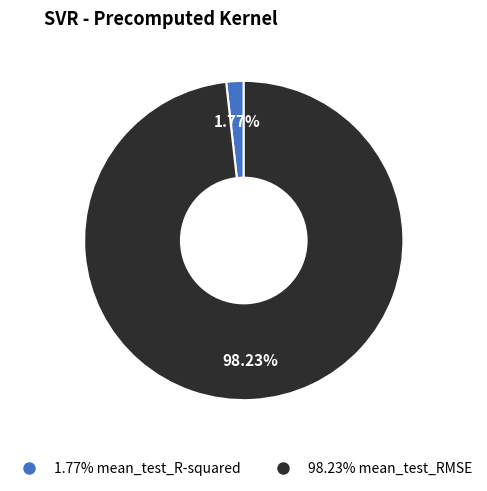

Rank the categories by value from lowest to highest.

1.77% mean_test_R-squared, 98.23% mean_test_RMSE